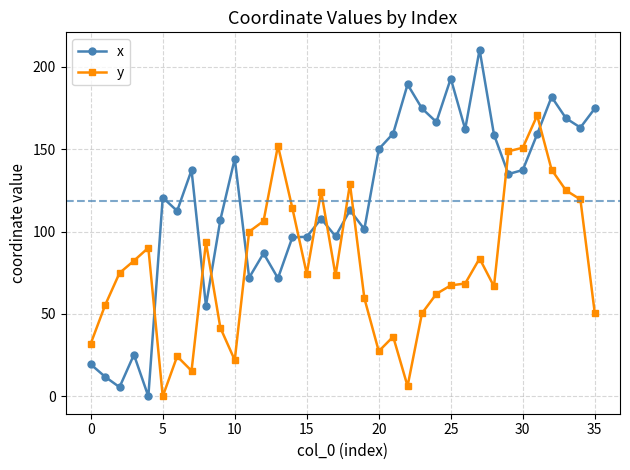

What is the value of the x point at the 33rd from the left?

181.7